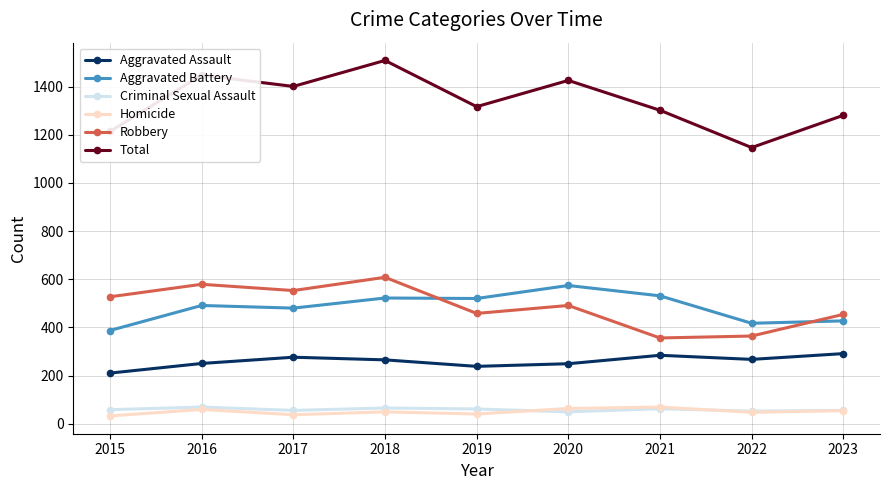

Which series has the largest total across all categories?

Total